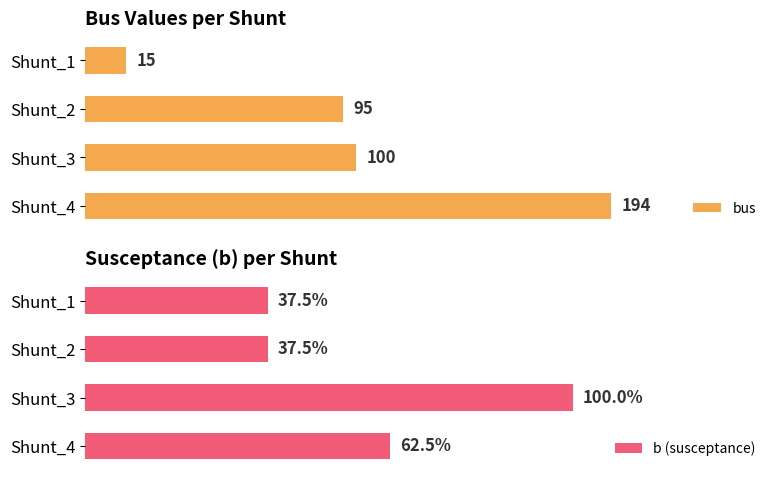

What are all the series names shown in the legend?

bus, b (susceptance)